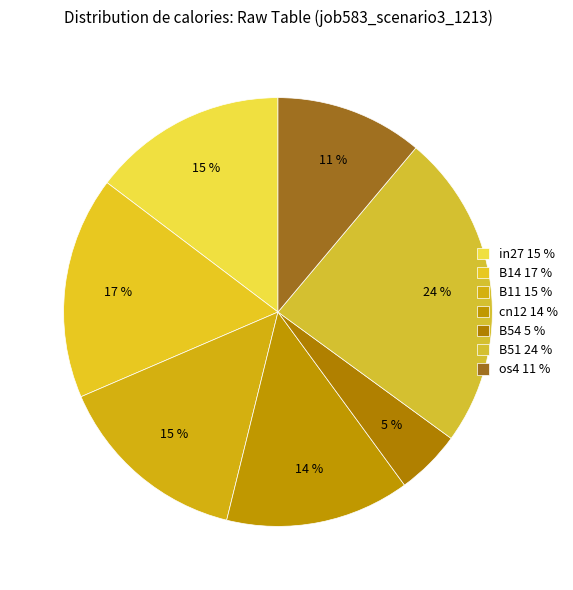

Is B54 the majority of the pie?

No